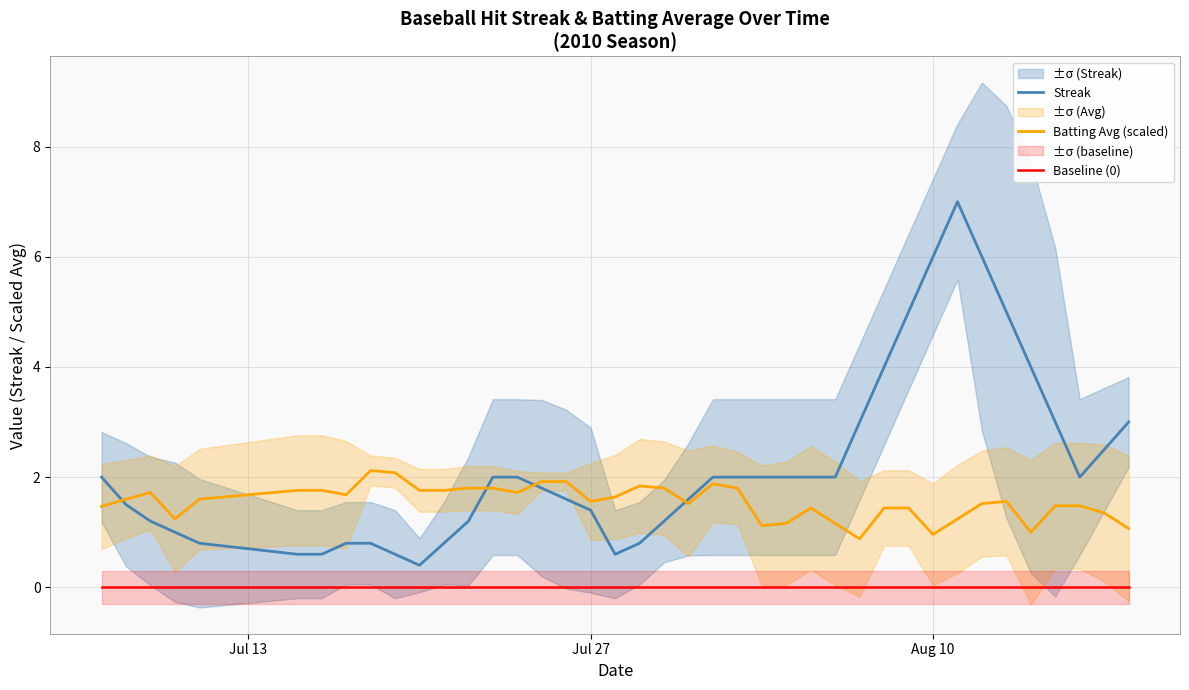

How many data points in Batting Avg (scaled) are above 1?

38